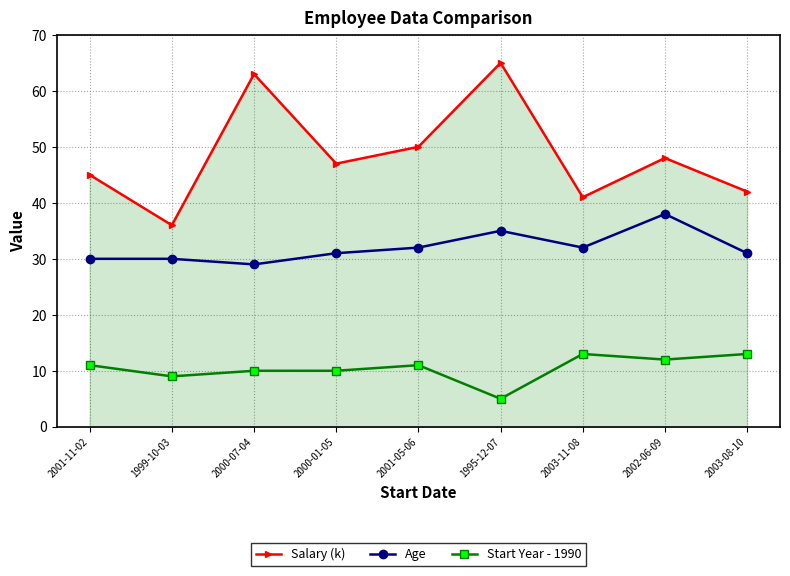

What is the label of the 7th point from the left?

2003-11-08